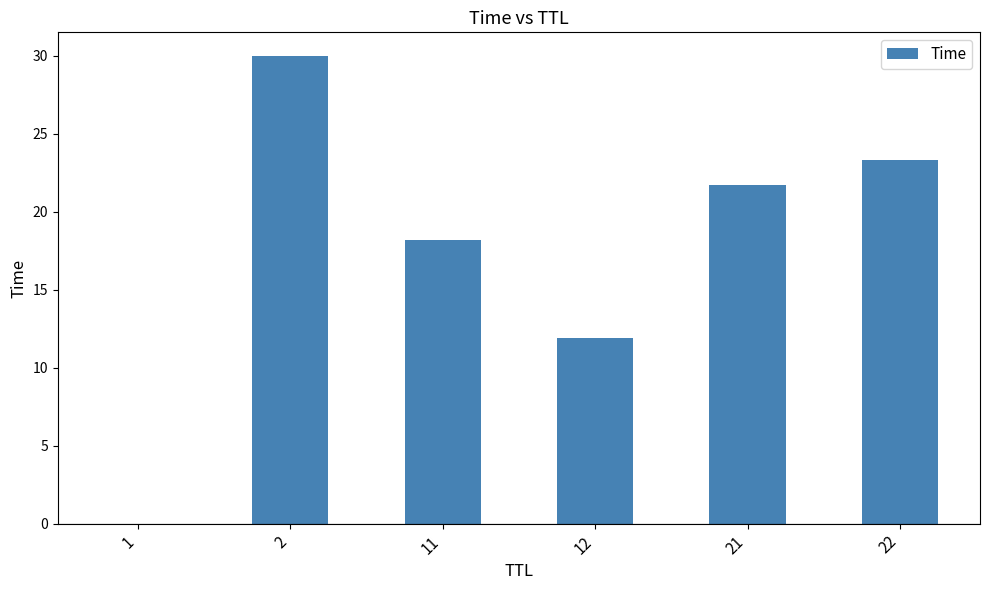

What is the maximum value shown in the chart?

30.0